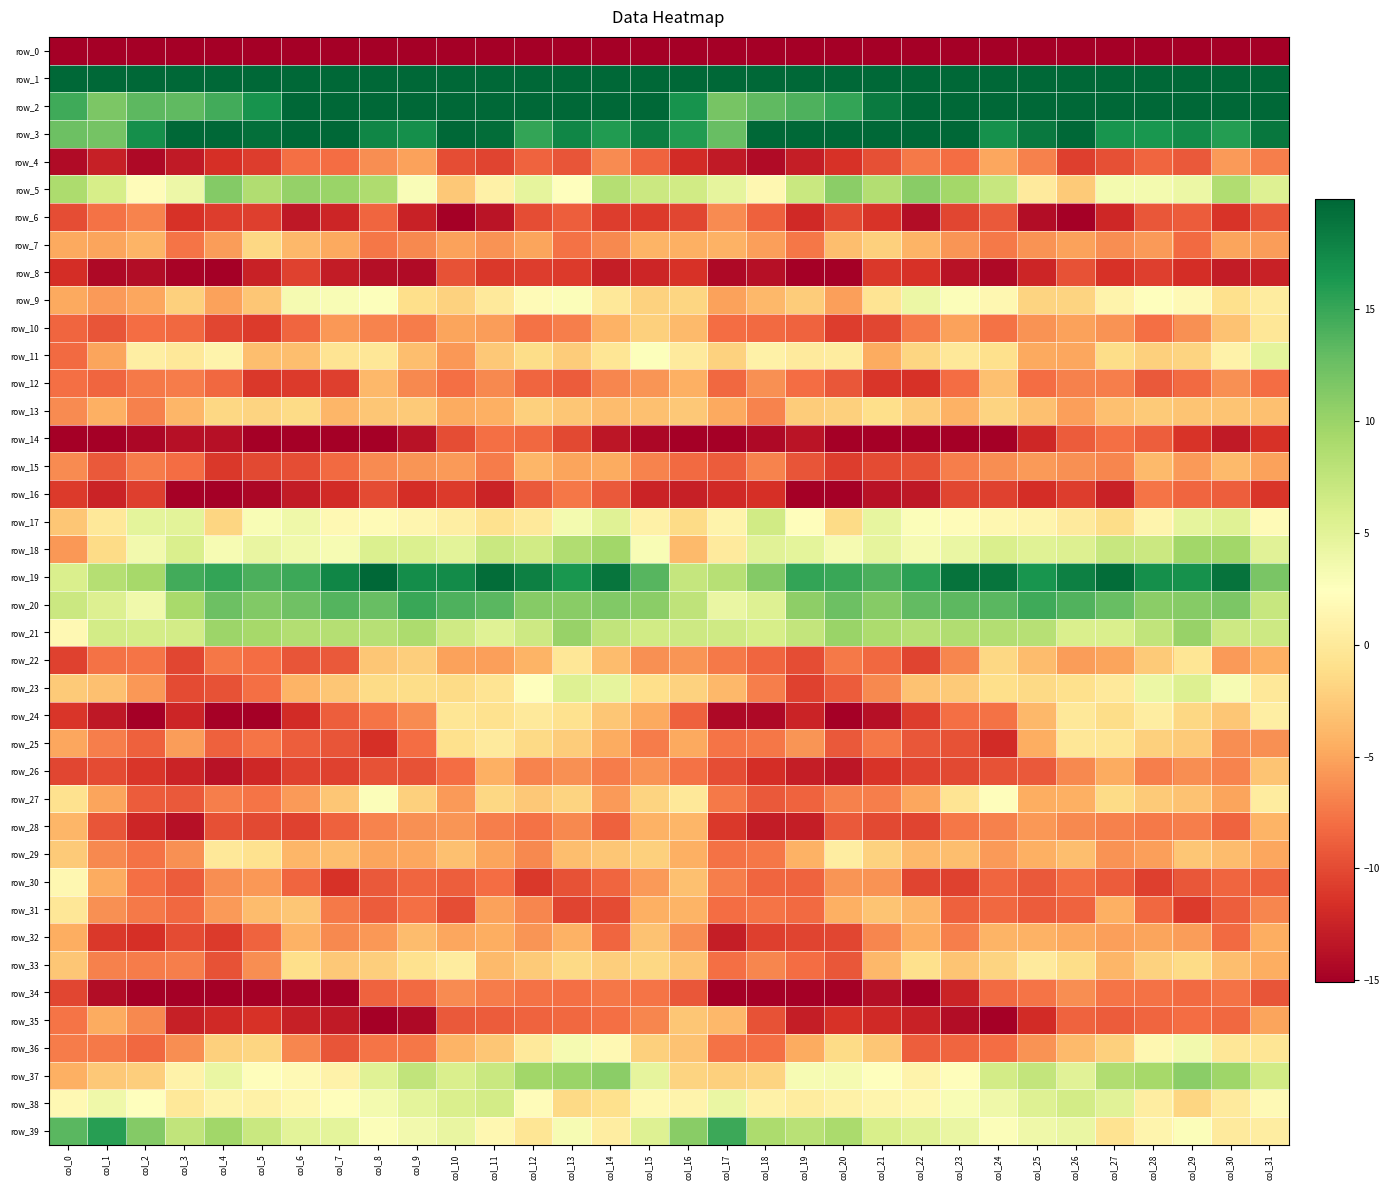

What is the approximate value of row_20 at col_12?

11.1